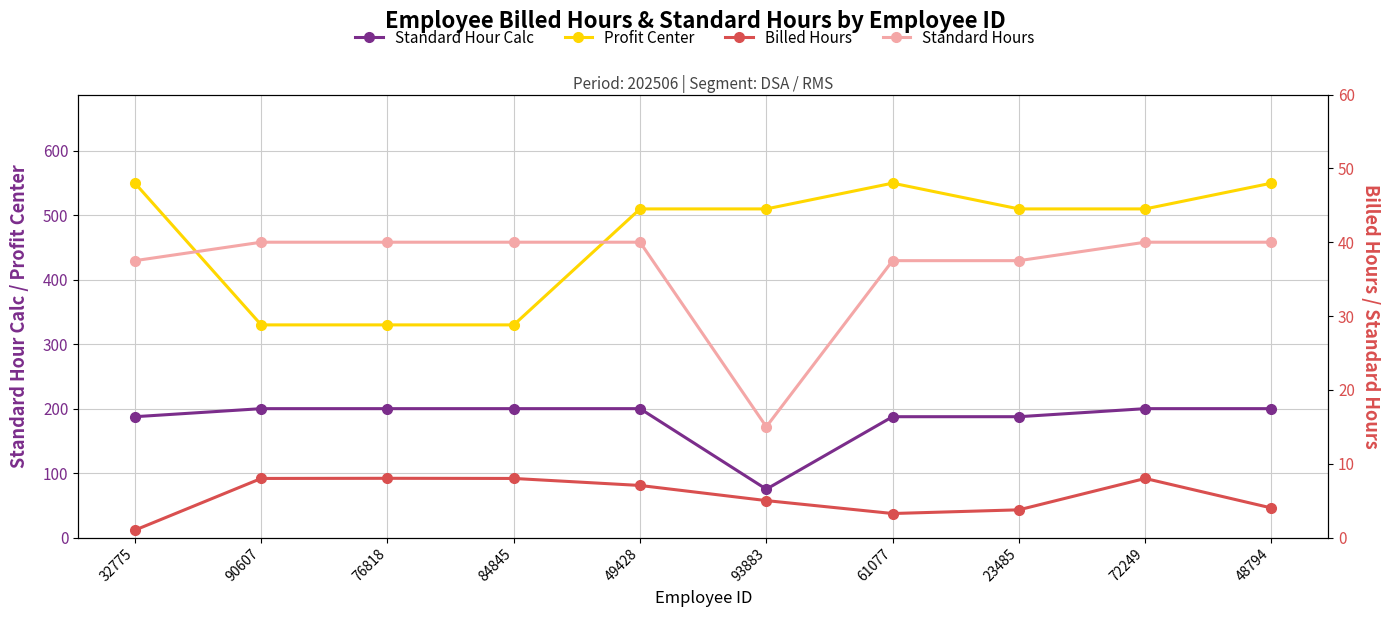

True or false: Standard Hour Calc and Billed Hours cross at least once.

False